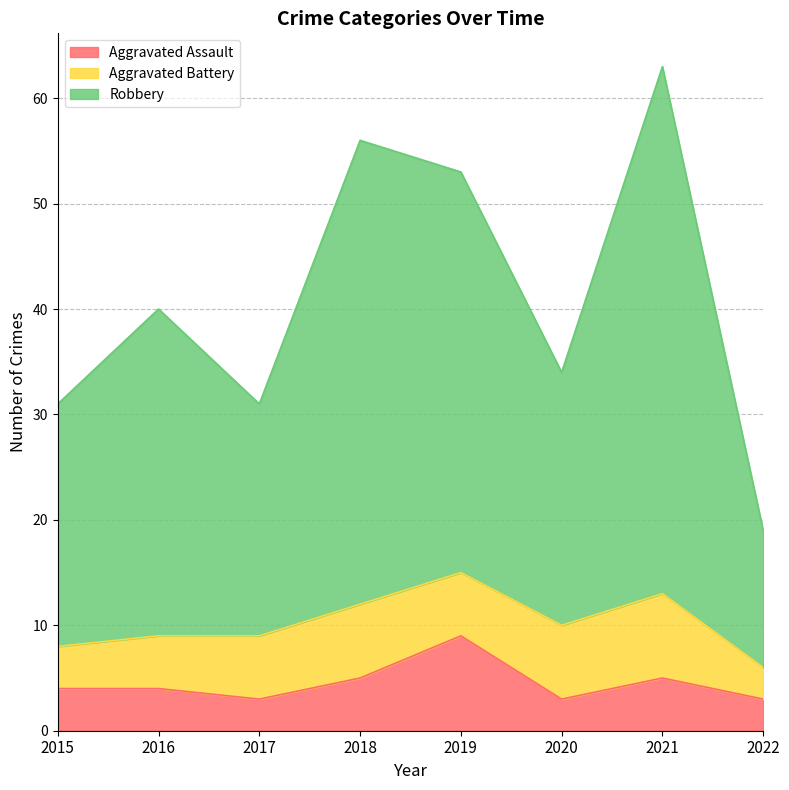

Is the value of Robbery at 2017 greater than the value of Aggravated Assault at 2022?

Yes